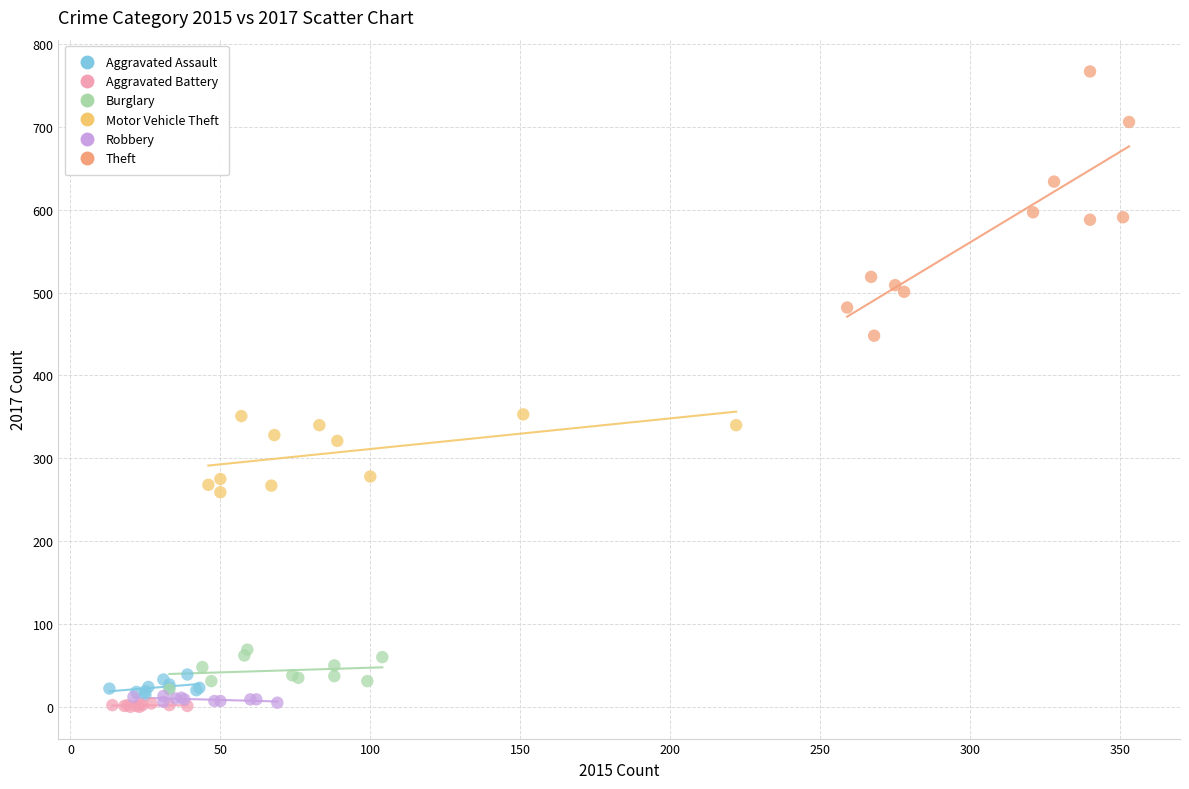

Which series has the widest spread of Y values?

Theft